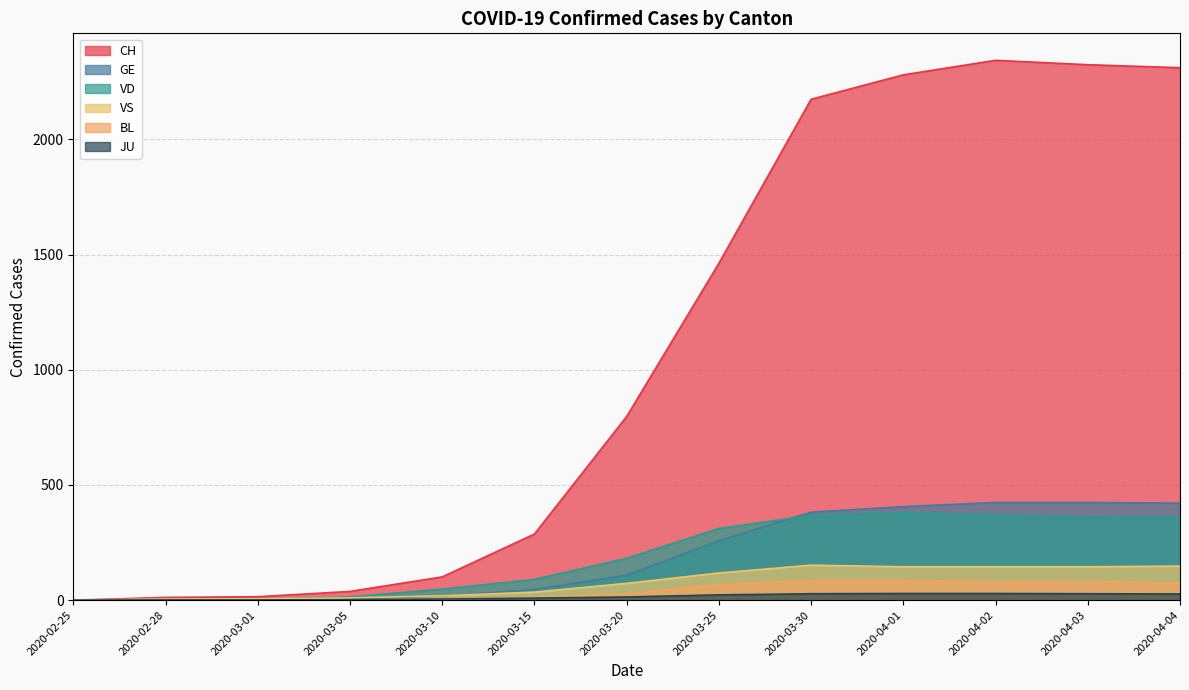

What is the maximum value for JU?

29